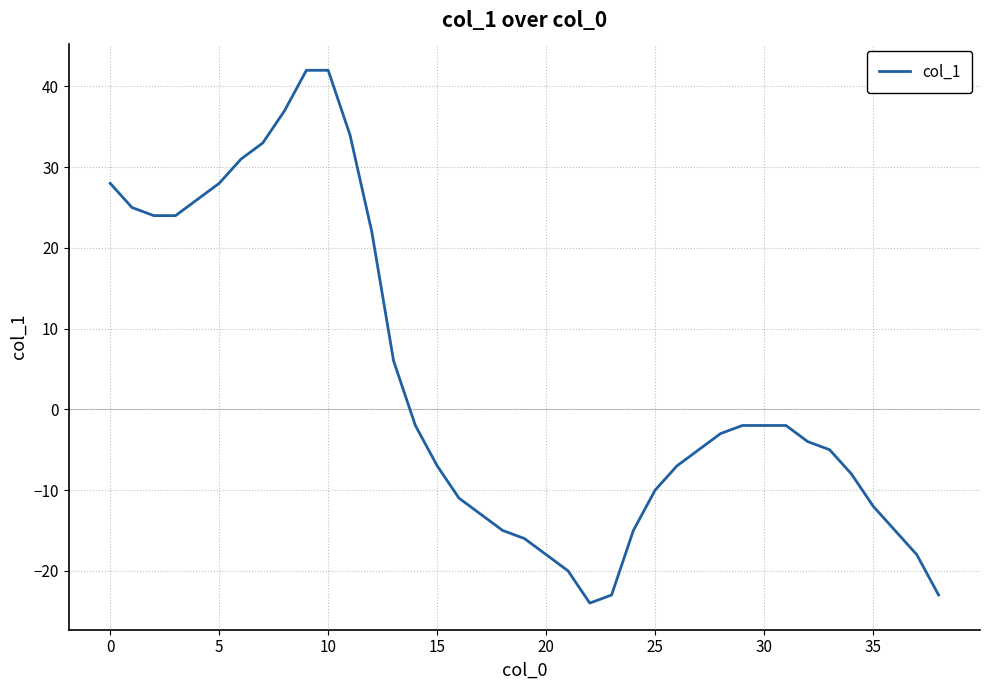

Reading right to left, transcribe all the data shown in this chart.

-23	-18	-15	-12	-8	-5	-4	-2	-2	-2	-3	-5	-7	-10	-15	-23	-24	-20	-18	-16	-15	-13	-11	-7	-2	6	22	34	42	42	37	33	31	28	26	24	24	25	28